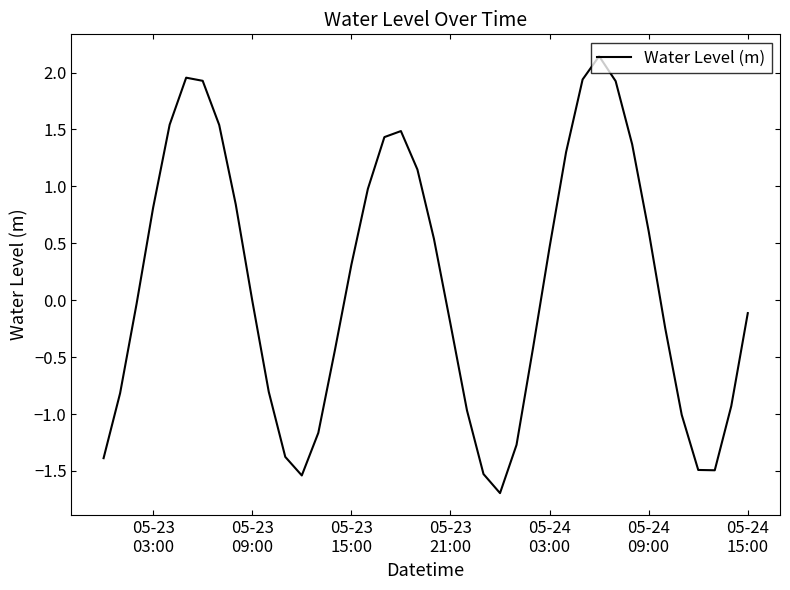

What is the difference between the maximum and minimum values?

3.8